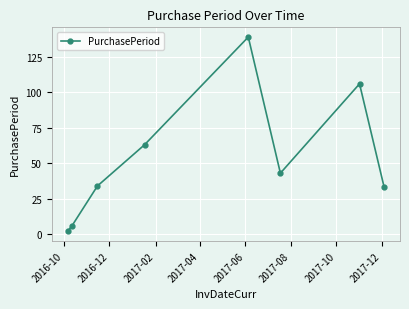

What is the value of the 4th point from the left?

63